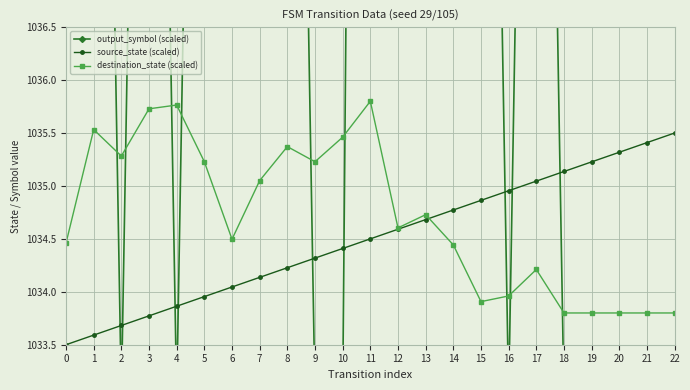

What is the value of the source_state (scaled) point at the 13th from the left?

1034.6